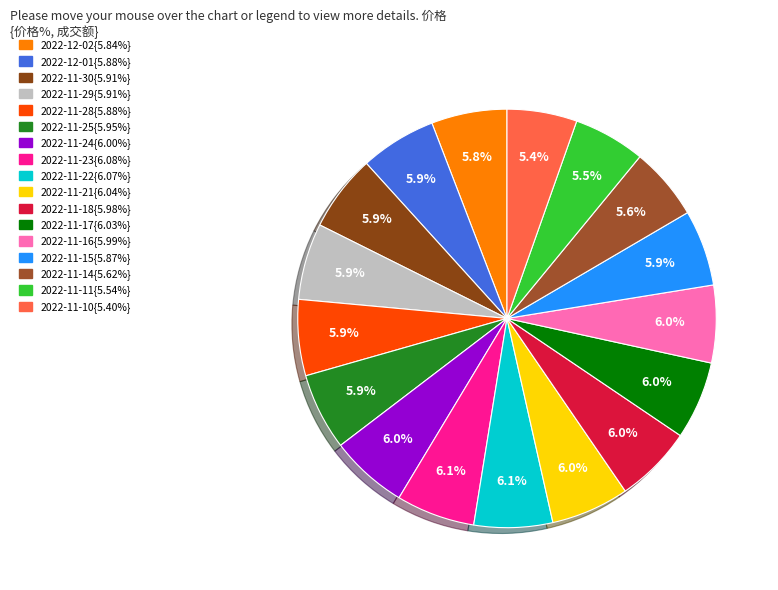

To the nearest percent, what is the average slice percentage?

6%